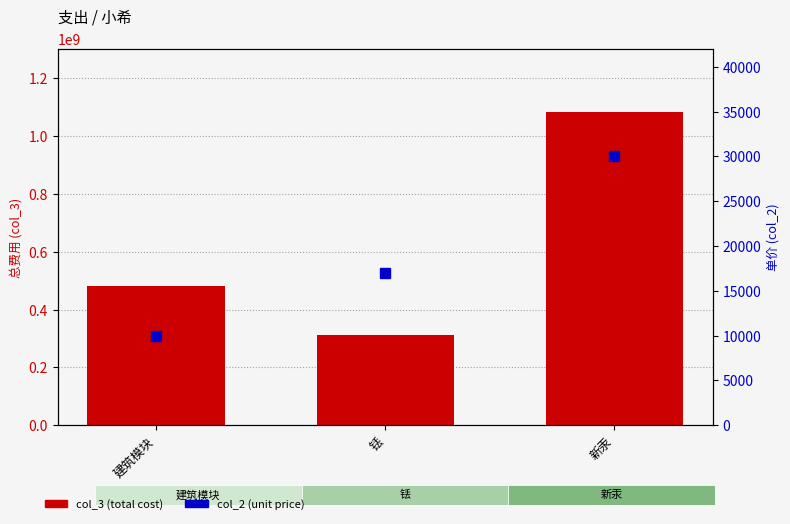

How many values in the col_2 (unit price) series are below 17000?

1